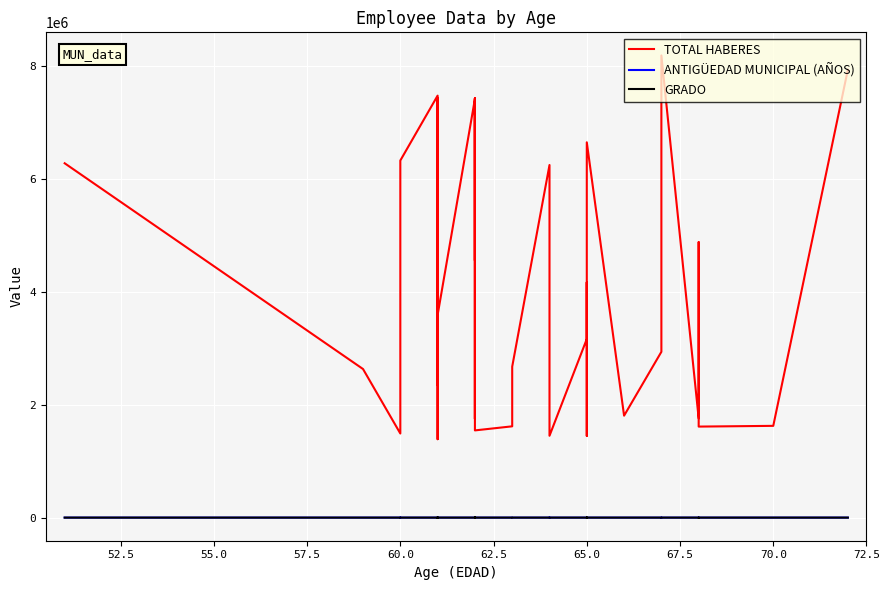

True or false: ANTIGÜEDAD MUNICIPAL (AÑOS) and TOTAL HABERES intersect in this chart.

False